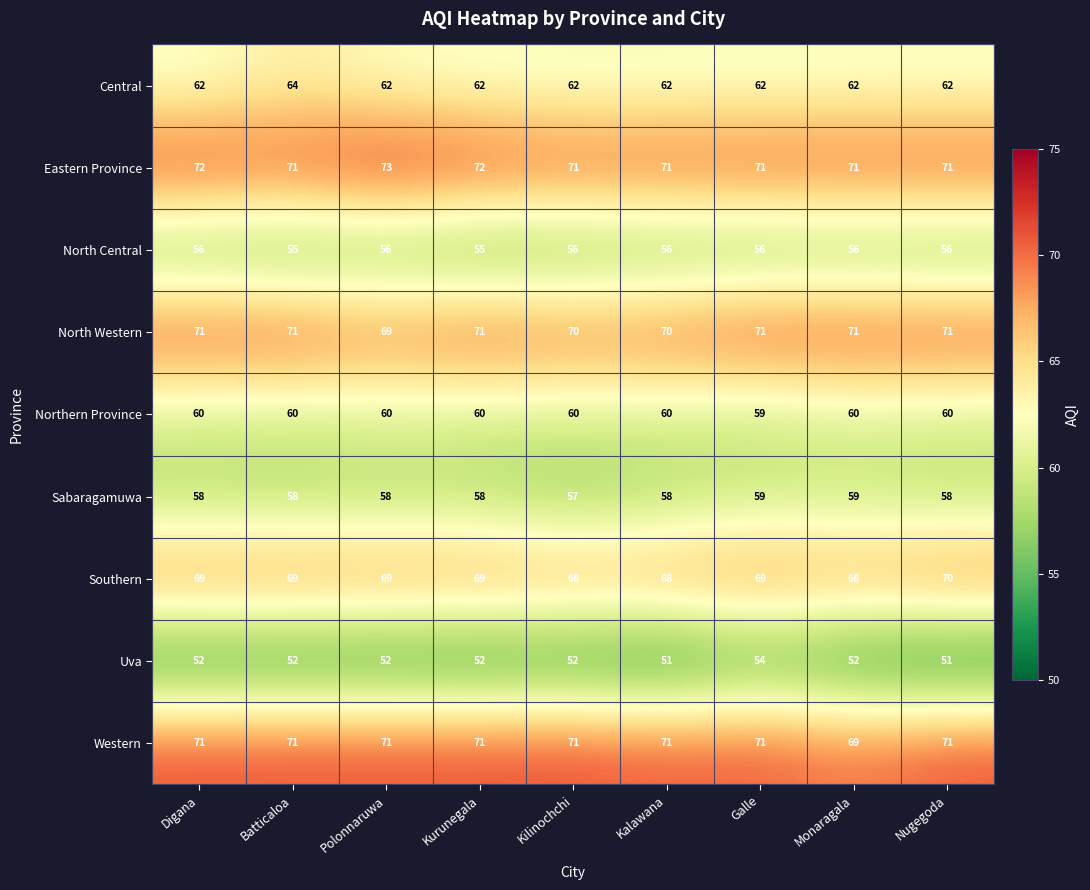

How many Central values are between 62 and 63?

8